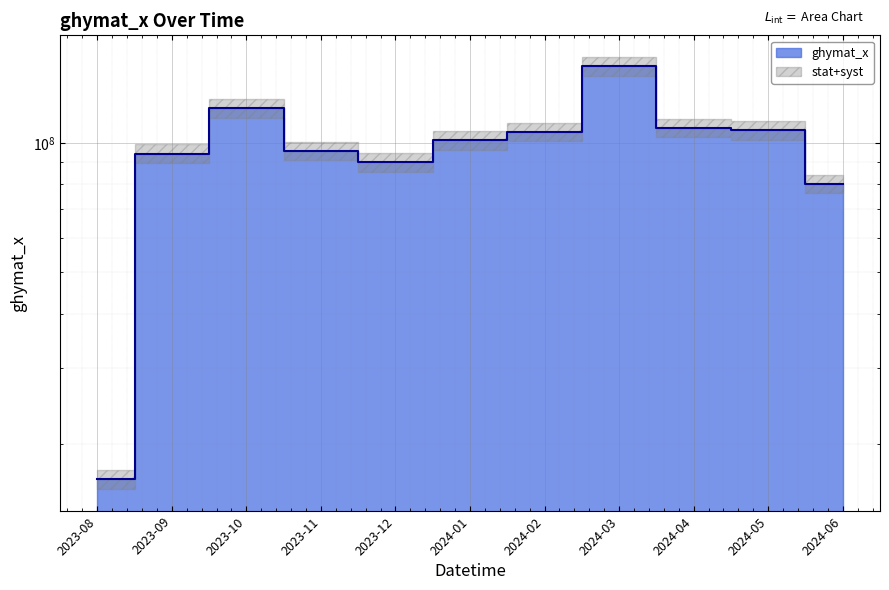

True or false: the data shows 80297560 at 2024-06.

True